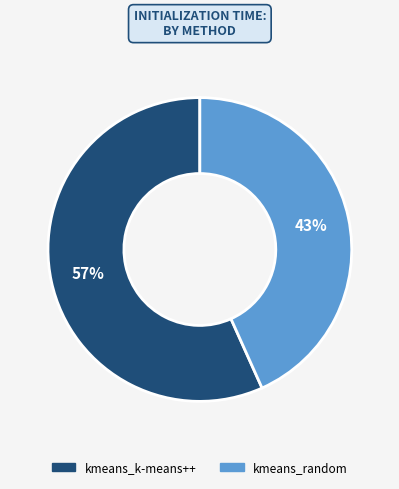

To the nearest percent, what is the average slice percentage?

50%